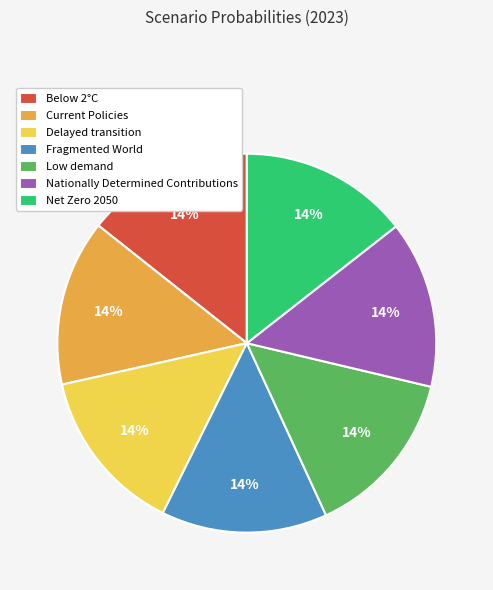

Do Nationally Determined Contributions and Below 2°C together represent more than half of the pie?

No